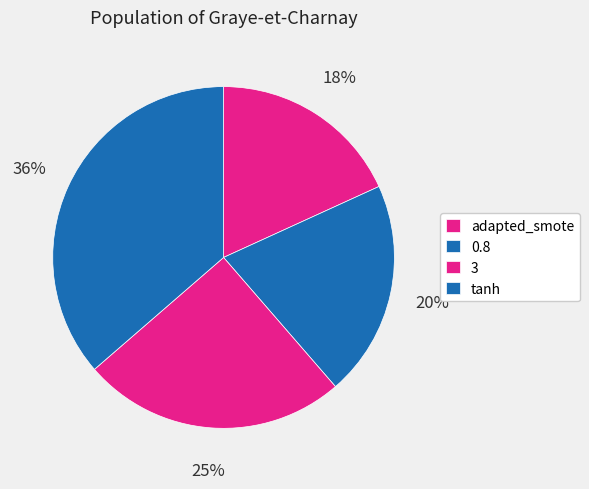

Which category has the smallest portion of the pie?

adapted_smote